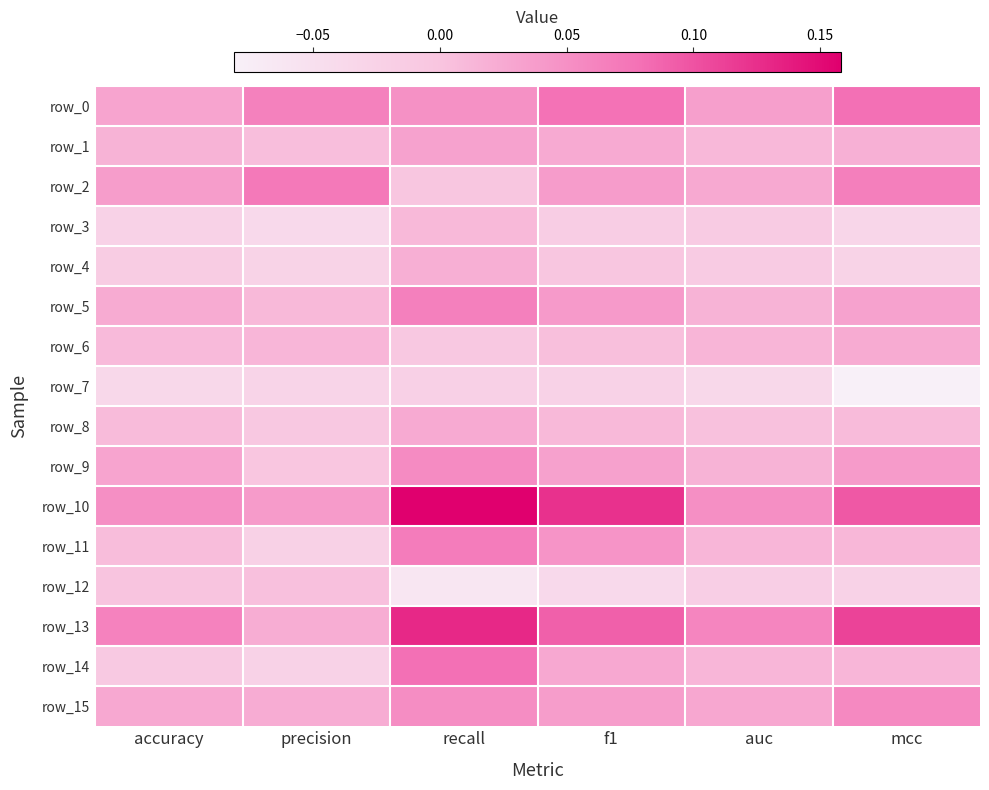

What is the sum of all row_0 values?

0.3